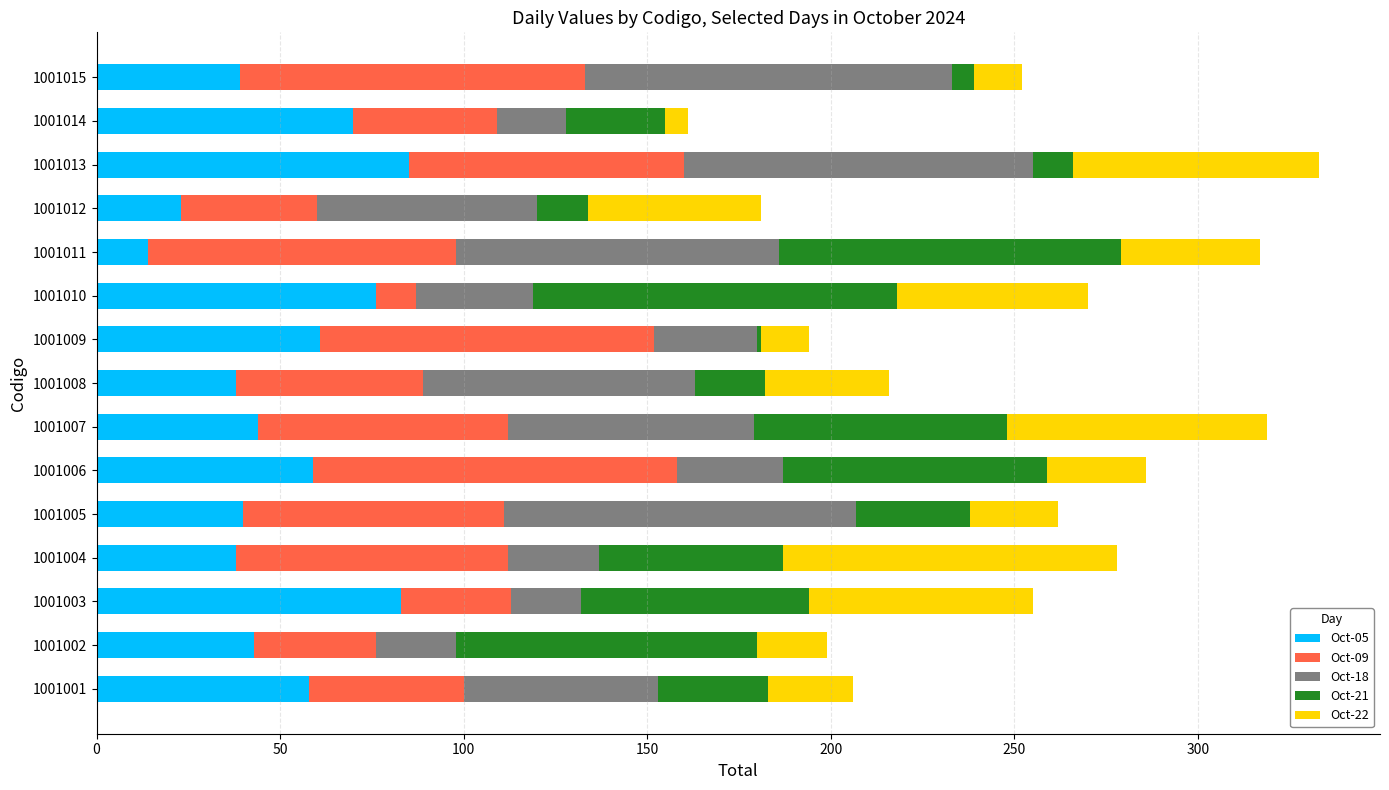

What is the highest value of the Oct-05 series?

85